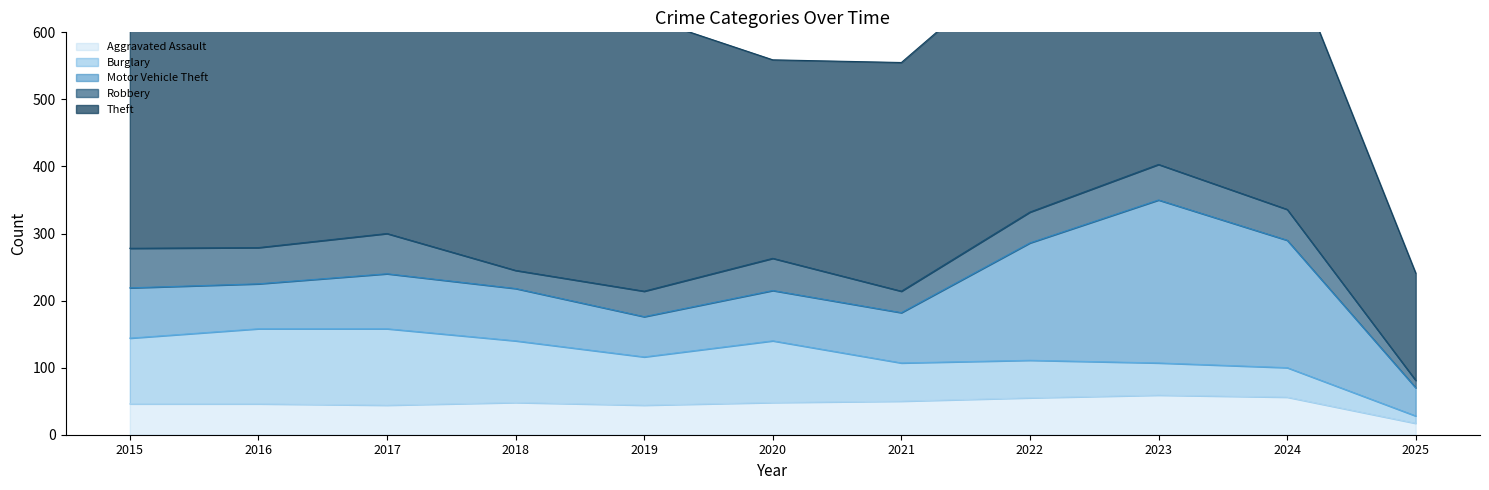

Read the Theft value at 2025, to the nearest 10.

160